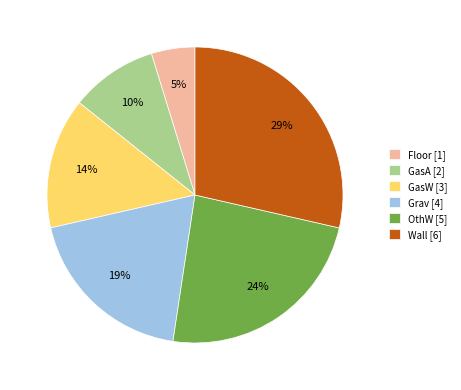

To the nearest percent, what portion does GasA represent?

10%